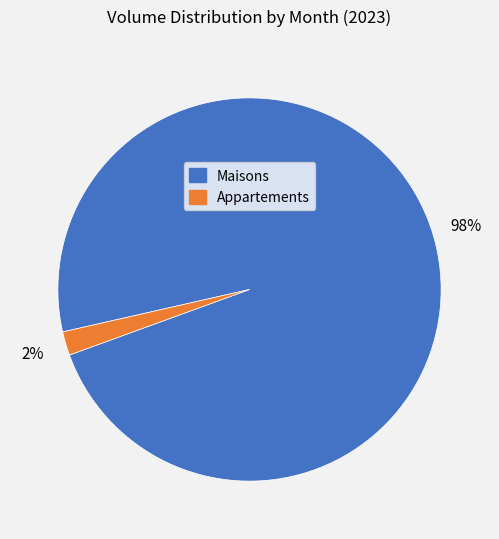

Is there any slice that represents more than half of the pie?

Yes